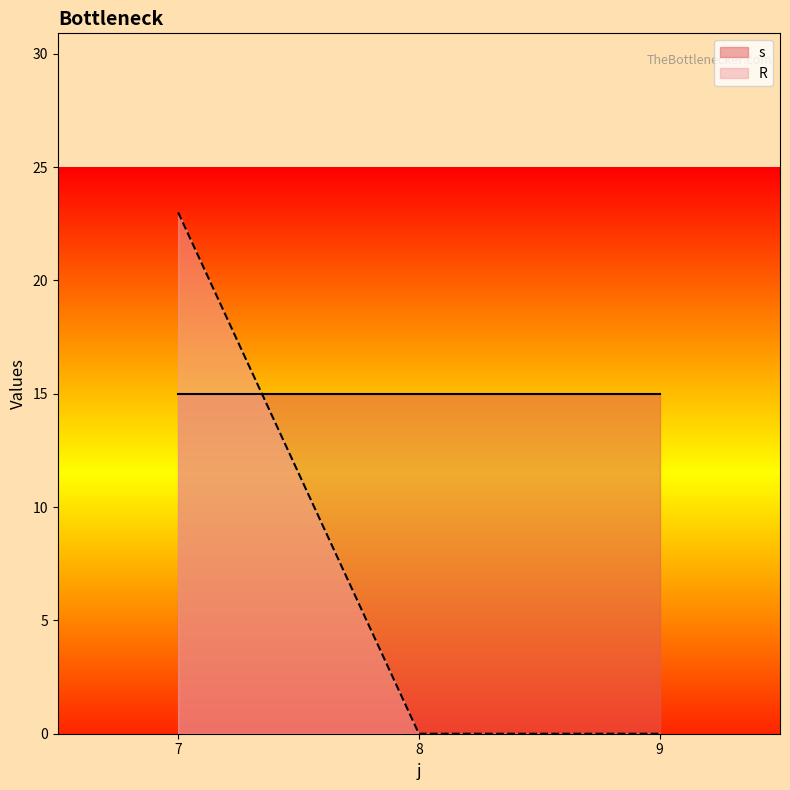

The value of s at 9 is 15. True or false?

True